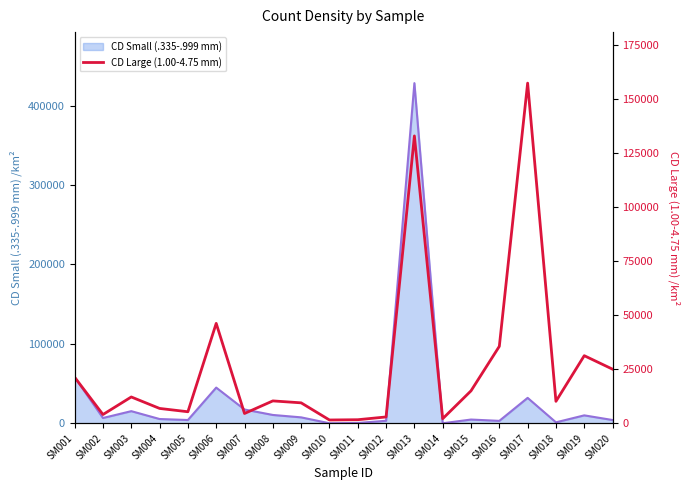

The chart shows a value of 4931.0 at SM012. True or false?

False